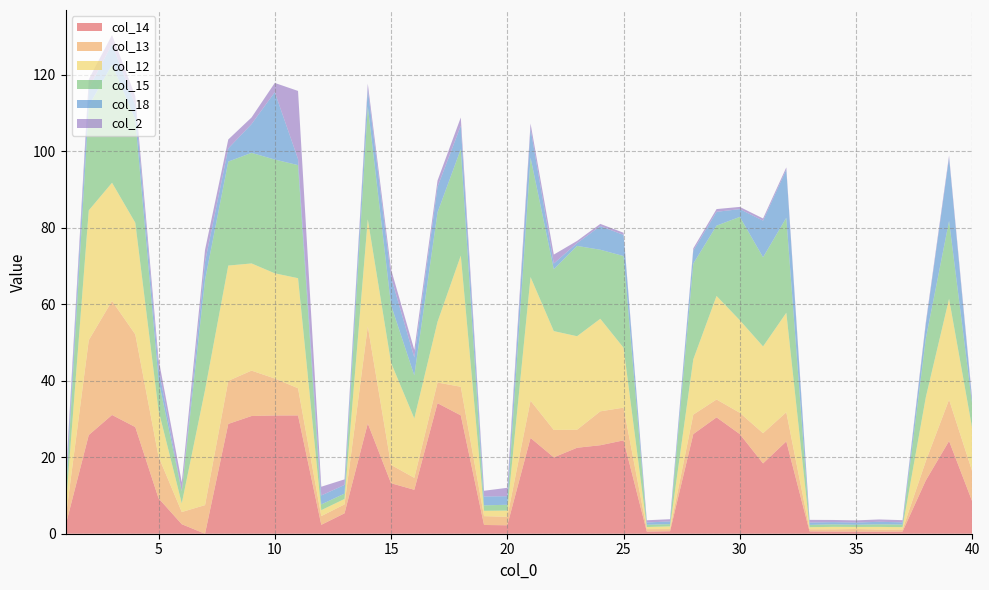

Reading left to right, transcribe all the data shown in this chart.

col_14: 2.1	25.8	31.0	27.9	9.3	2.5	0.0	28.7	30.8	30.9	30.9	2.3	5.3	28.8	13.2	11.5	34.1	30.9	2.3	2.2	25.0	20.0	22.5	23.1	24.4	0.6	0.6	26.0	30.4	26.0	18.4	24.1	0.6	0.6	0.5	0.5	0.6	13.9	24.2	8.4
col_13: 1.7	24.8	29.8	24.2	10.9	3.2	7.5	11.3	11.9	9.7	7.1	2.3	2.3	25.4	4.8	3.1	5.4	7.5	2.3	2.2	9.7	7.2	4.7	8.9	8.6	0.6	0.6	5.1	4.7	5.6	7.9	7.6	0.5	0.6	0.7	0.5	0.5	5.0	10.8	7.9
col_12: 2.4	33.9	30.9	29.2	12.1	2.3	30.1	30.1	28.0	27.5	28.8	1.5	1.4	28.0	26.7	15.5	15.9	34.3	1.4	1.6	32.3	25.8	24.4	24.2	15.6	0.6	0.7	14.4	27.1	24.2	22.7	26.0	0.5	0.6	0.5	0.7	0.6	16.7	26.4	11.1
col_15: 2.4	27.3	30.9	27.0	7.9	3.1	28.8	27.2	28.9	29.7	29.6	1.5	1.4	29.5	15.1	11.3	28.6	27.8	1.4	1.5	31.2	16.2	23.6	18.1	24.0	0.6	0.6	25.0	18.4	27.0	23.3	24.8	0.6	0.7	0.6	0.7	0.7	15.3	20.4	6.2
col_18: 2.3	4.5	5.4	3.8	3.2	0.0	4.7	3.4	7.5	17.6	1.6	2.3	2.3	4.5	7.3	4.7	6.7	6.1	2.3	2.2	7.6	1.5	0.7	6.2	5.5	0.6	0.7	3.4	3.6	2.0	9.6	12.6	0.6	0.6	0.6	0.6	0.6	3.7	16.5	0.6
col_2: 2.5	2.4	2.4	2.4	2.3	2.4	3.2	2.3	1.7	2.4	17.8	2.3	1.5	1.4	2.1	2.0	1.6	2.2	1.5	2.2	1.4	2.3	0.6	0.6	0.6	0.6	0.6	0.6	0.7	0.6	0.6	0.6	0.7	0.6	0.6	0.6	0.6	0.6	0.6	0.7